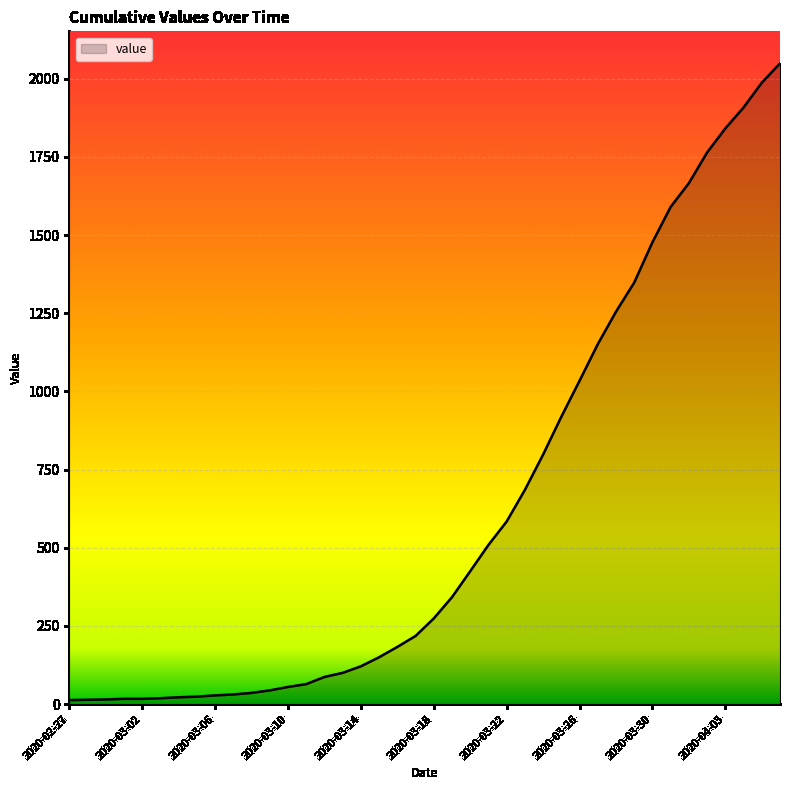

What is the greatest value displayed?

2049